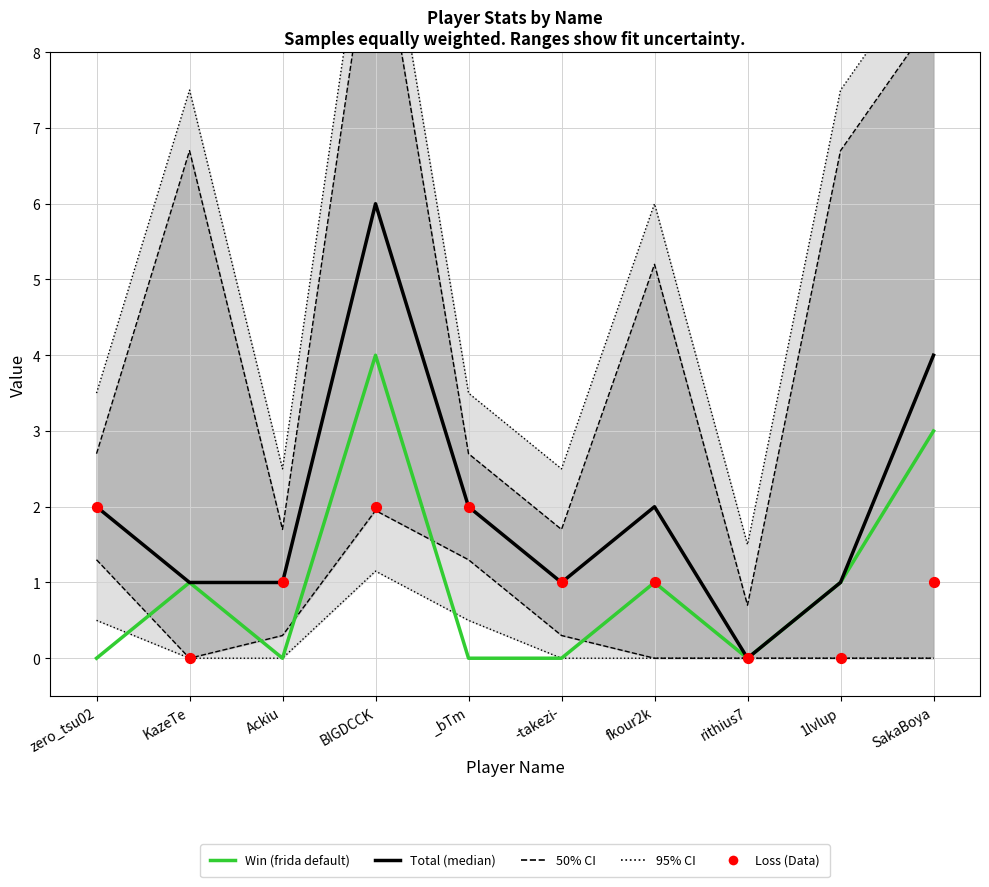

Which series reaches the minimum Y coordinate?

Win (frida default)